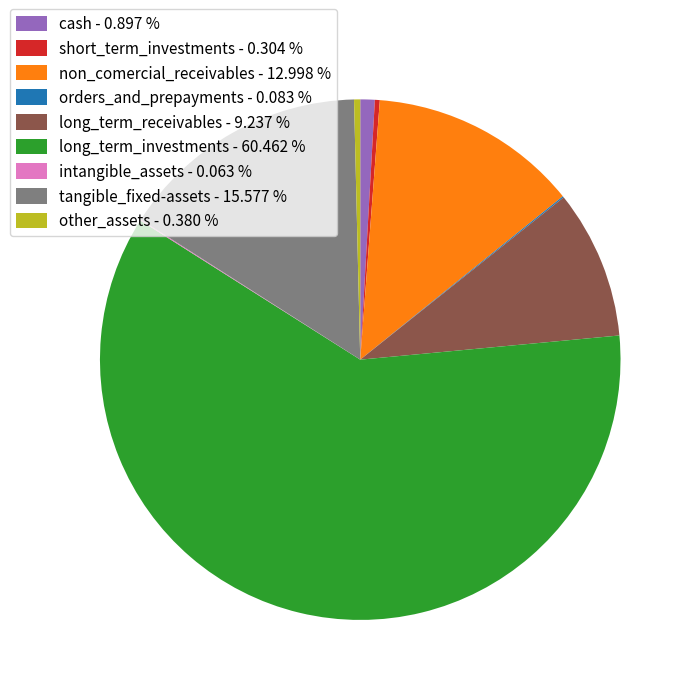

Is it true that non_comercial_receivables is 13% of the pie?

True